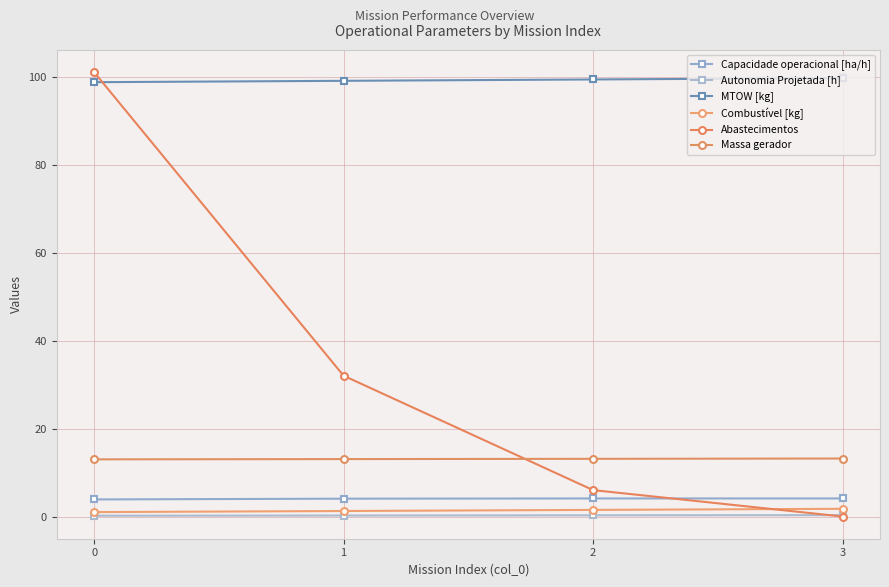

True or false: Massa gerador has a value of 13.1 at 2.

True